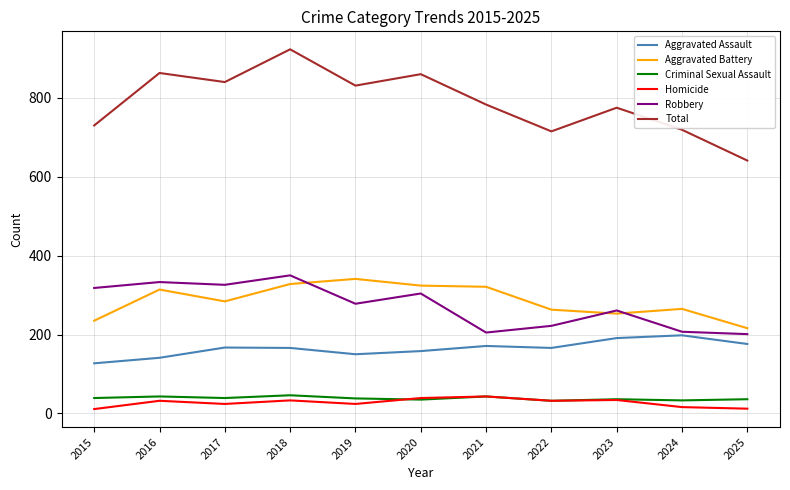

Which category has the highest value across all series?

2018